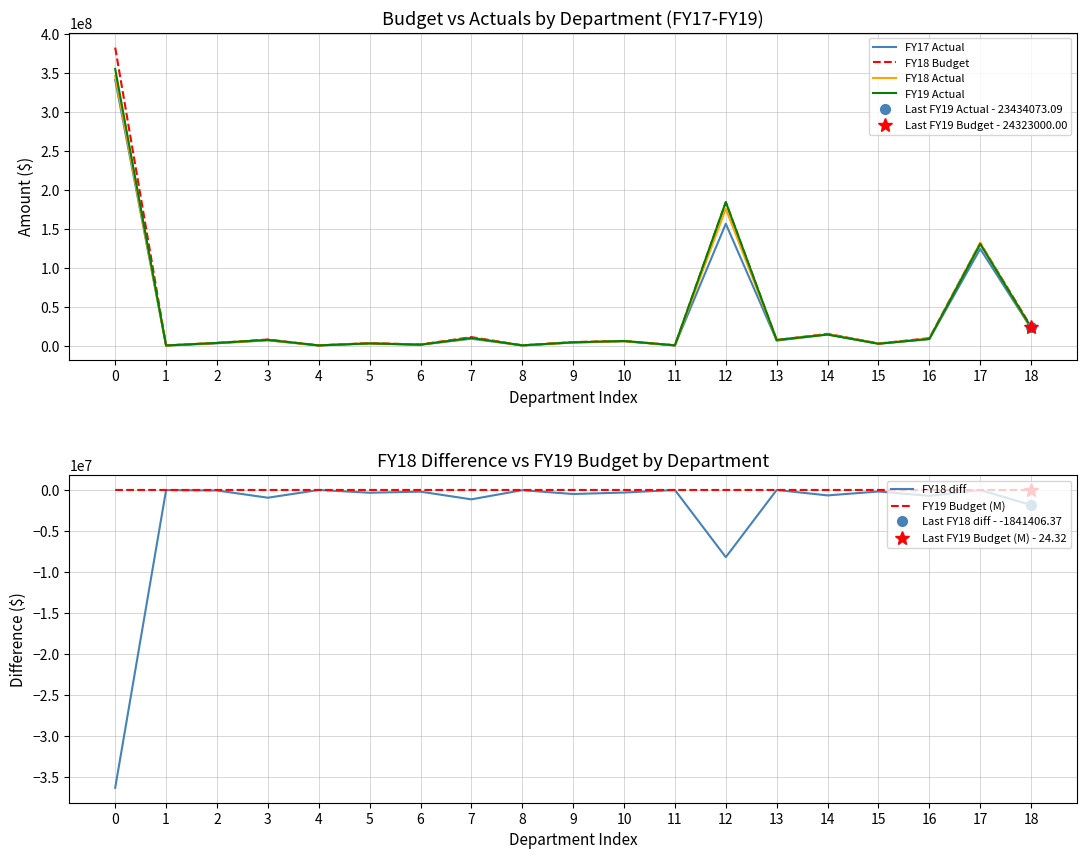

What are all the series names shown in the legend?

FY17 Actual, FY18 Budget, FY18 Actual, FY19 Actual, FY18 diff, FY19 Budget (M)